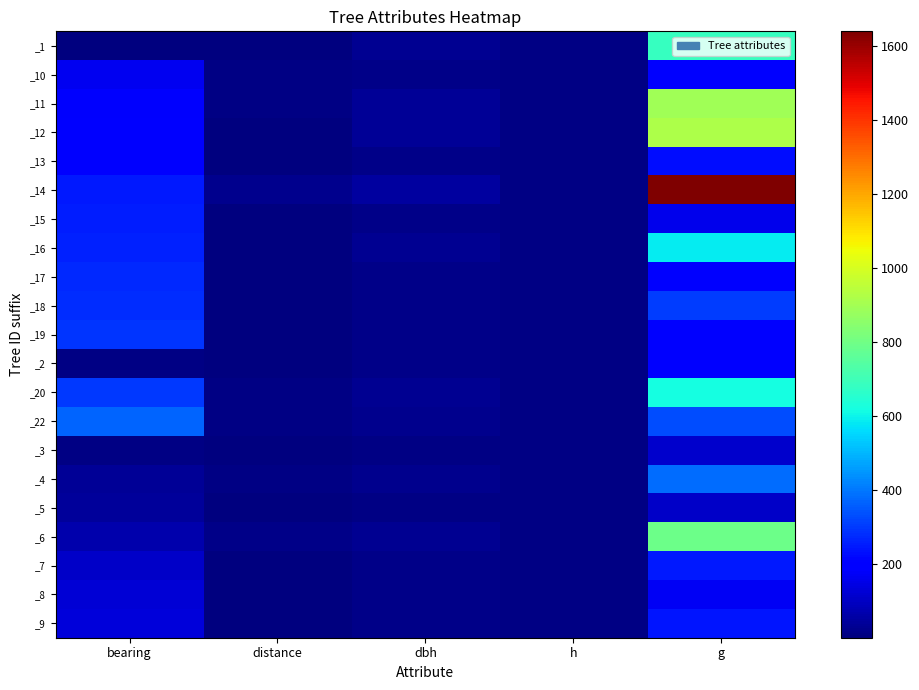

Between h and distance, which is larger?

h